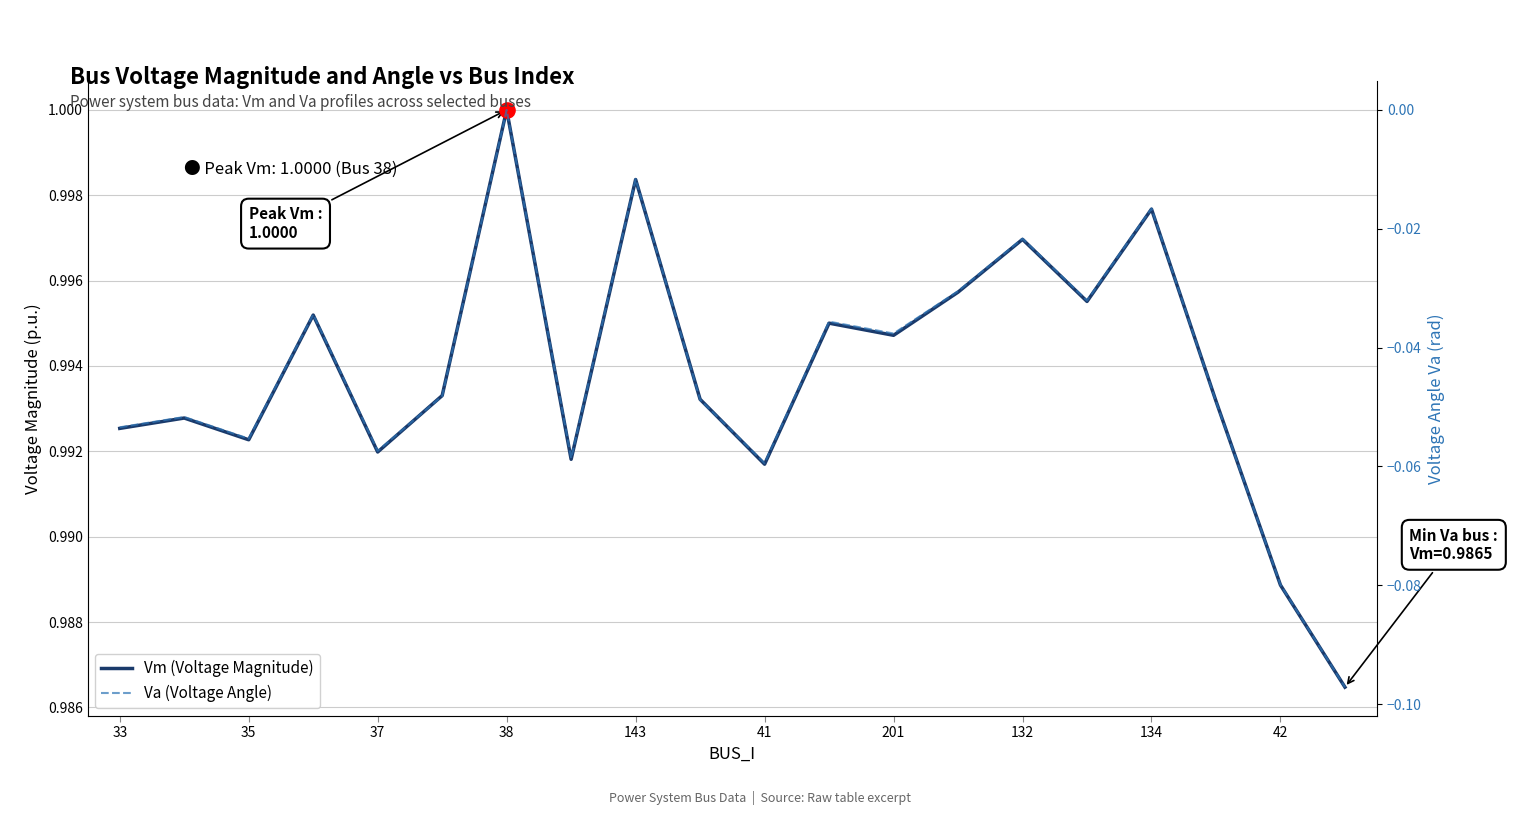

Which series has the largest Y range (max minus min)?

Va